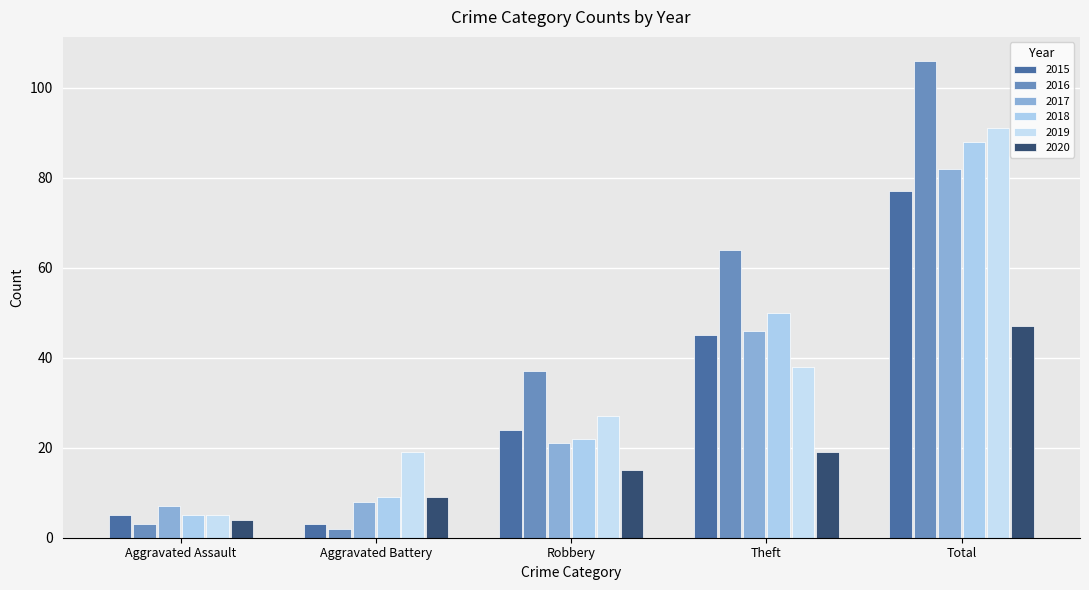

Reading left to right, transcribe all the data shown in this chart.

2015: 5	3	24	45	77
2016: 3	2	37	64	106
2017: 7	8	21	46	82
2018: 5	9	22	50	88
2019: 5	19	27	38	91
2020: 4	9	15	19	47